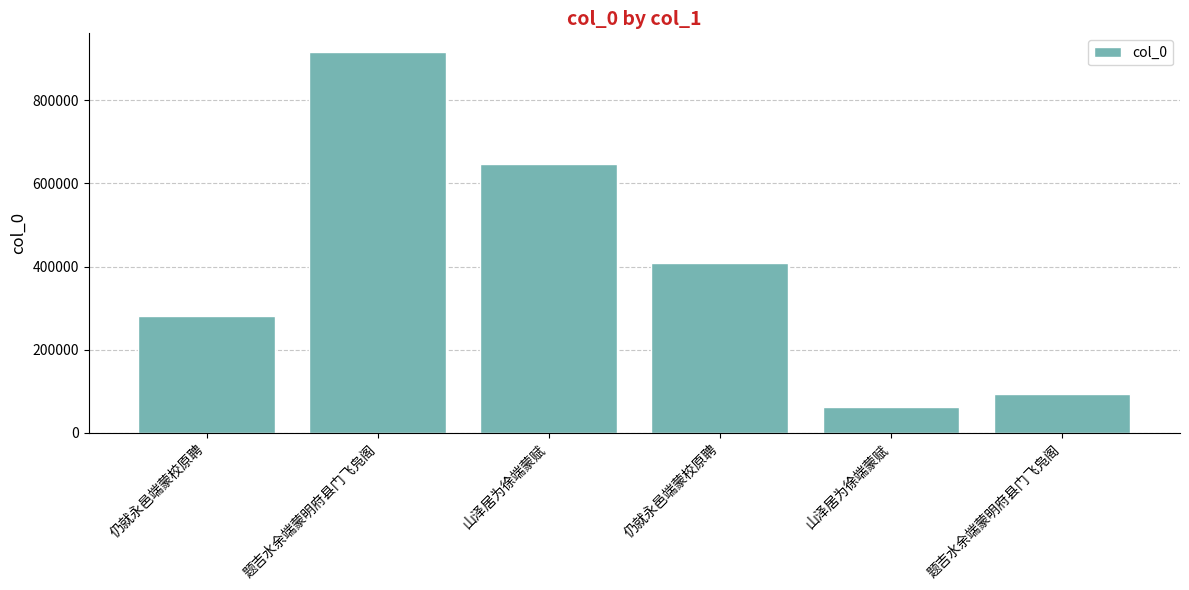

Reading right to left, transcribe all the data shown in this chart.

题吉水余端蒙明府县门飞凫阁=94019	山泽居为徐端蒙赋=61331	仍就永邑端蒙校原聘=407896	山泽居为徐端蒙赋=645912	题吉水余端蒙明府县门飞凫阁=914990	仍就永邑端蒙校原聘=281914